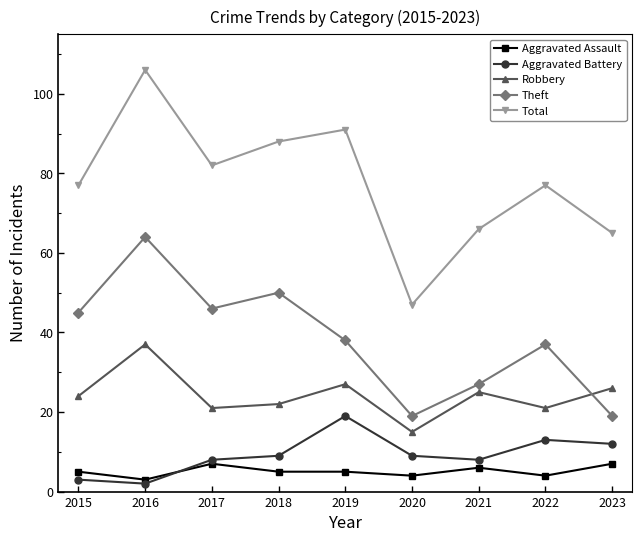

How many lines are shown in the chart?

5